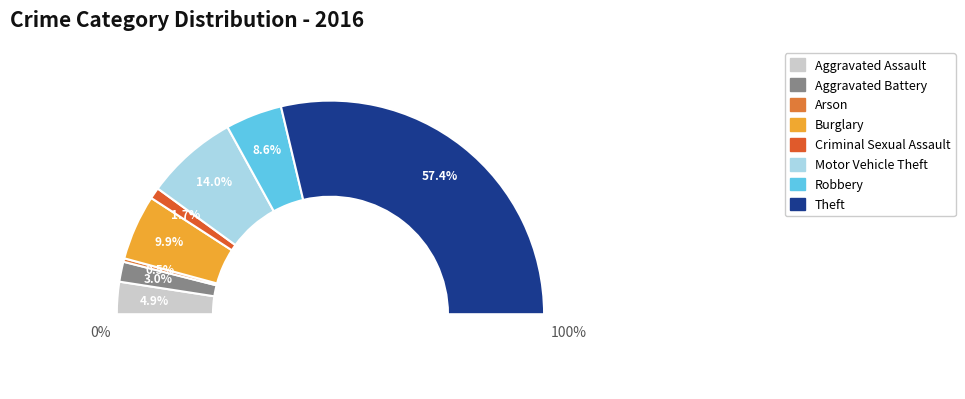

Approximately how many times larger is the value at Motor Vehicle Theft compared to Robbery?

1.6